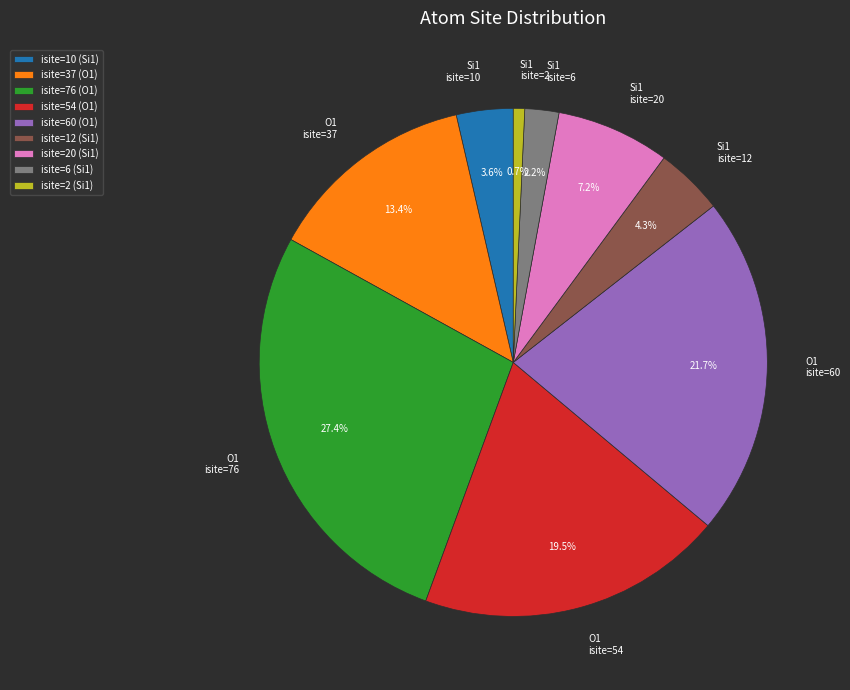

Does O1 isite=60 account for over 50% of the chart?

No